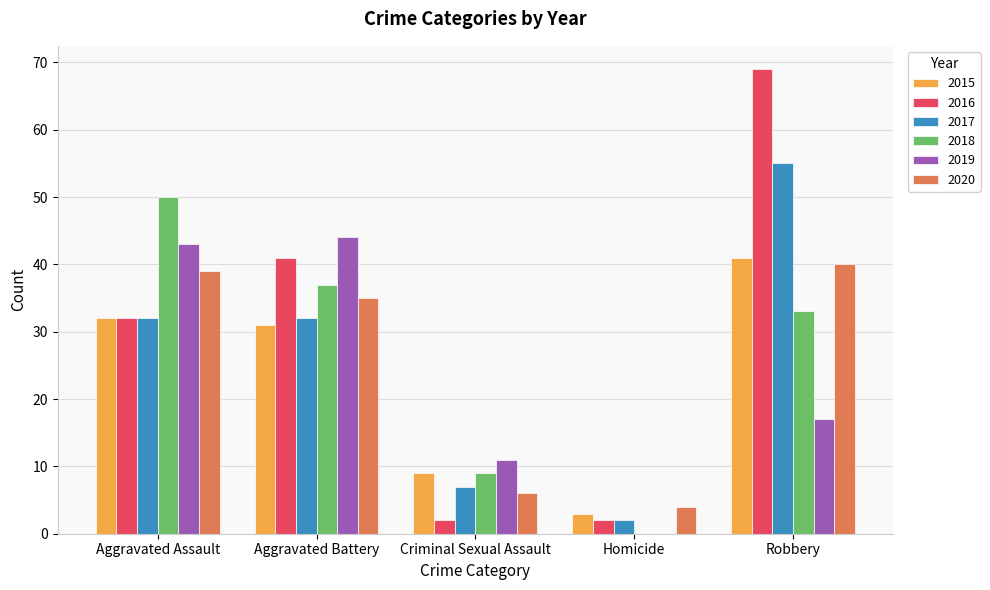

Reading left to right, extract all data points from this chart.

2015: 32	31	9	3	41
2016: 32	41	2	2	69
2017: 32	32	7	2	55
2018: 50	37	9	0	33
2019: 43	44	11	0	17
2020: 39	35	6	4	40